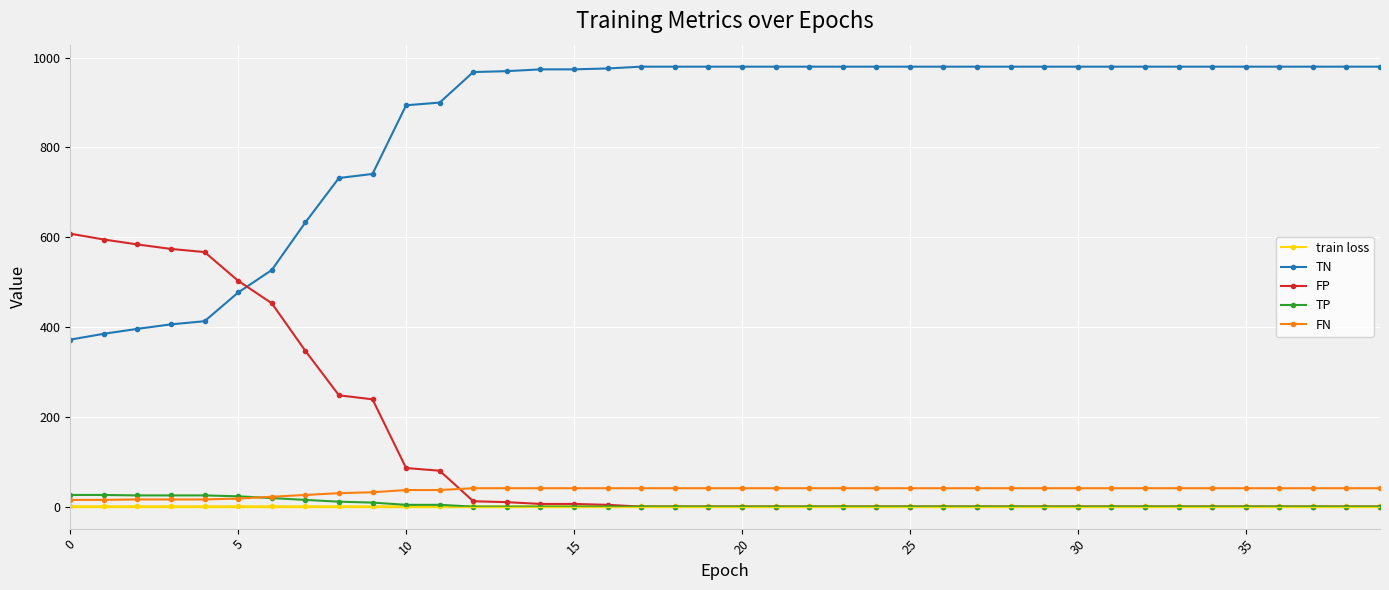

Which series has the largest total across all categories?

TN